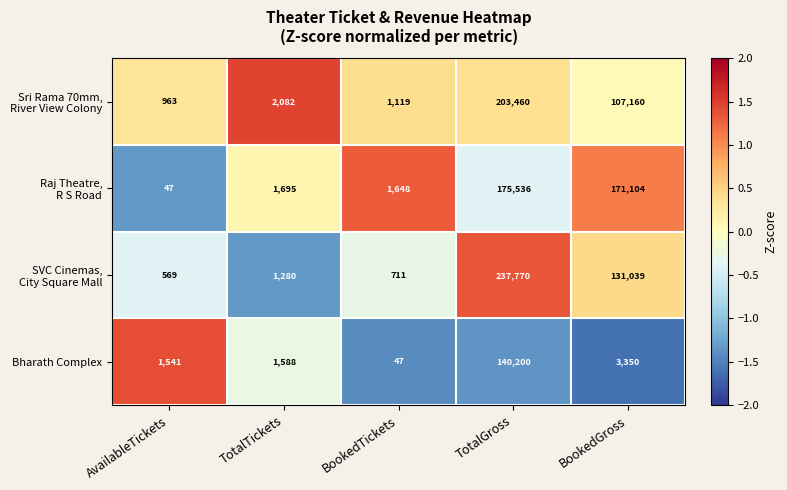

What is the difference between the highest and lowest values at BookedGross?

167754